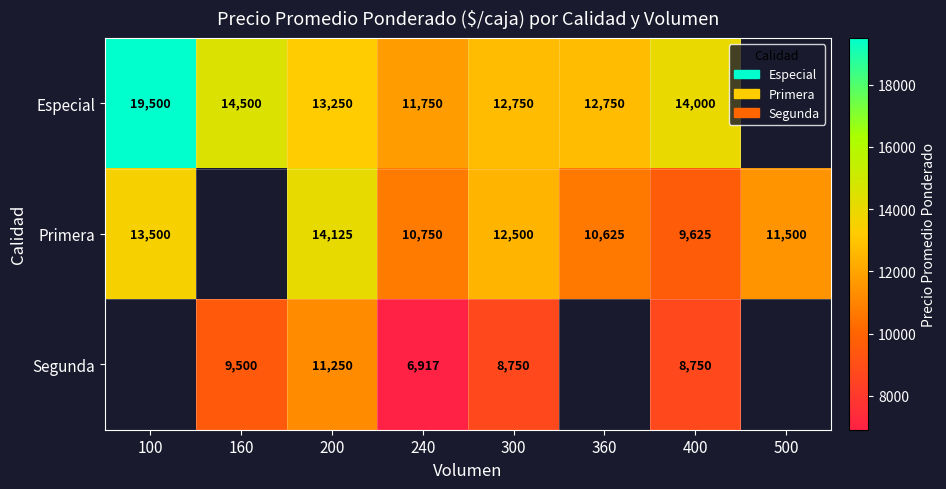

What is the spread (max minus min) of values at 200?

2875